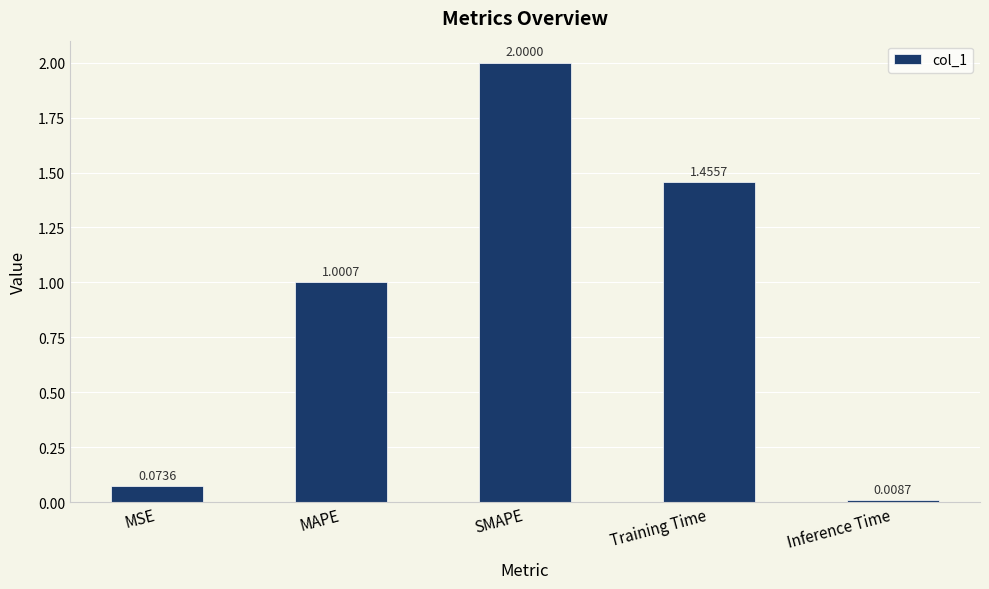

List the labels in order of value, smallest first.

Inference Time, MSE, MAPE, Training Time, SMAPE